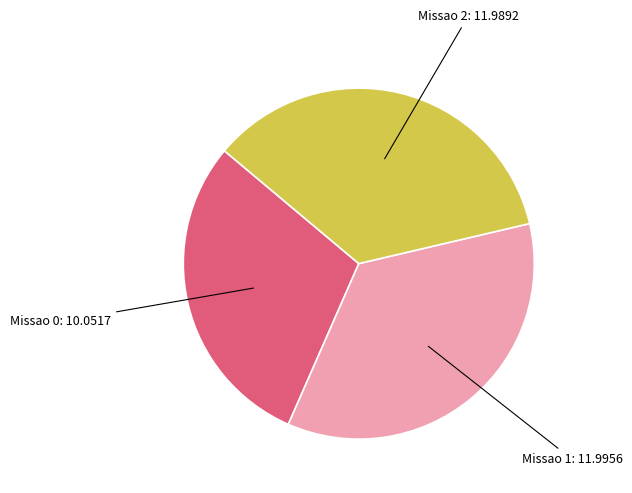

Does any single category account for the majority?

No